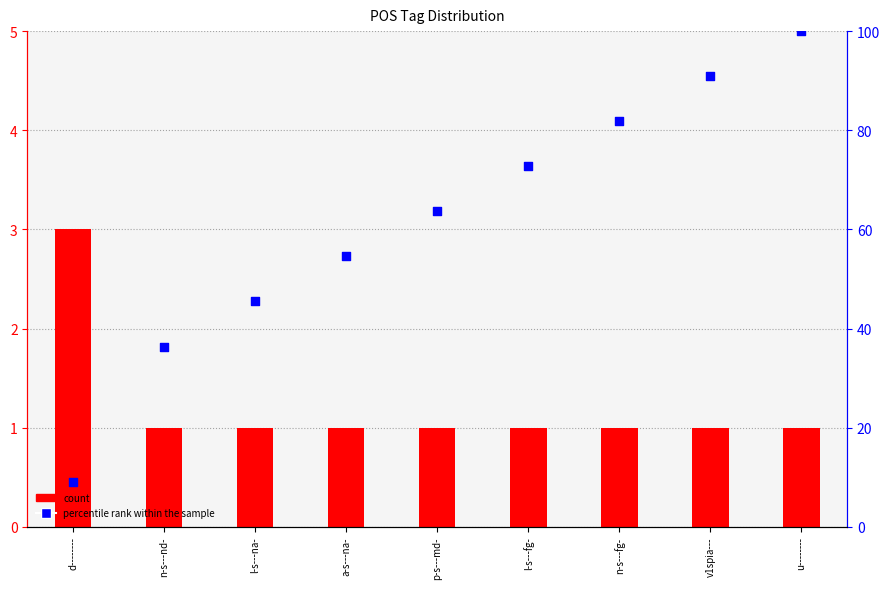

Which series contains the highest Y value?

percentile rank within the sample